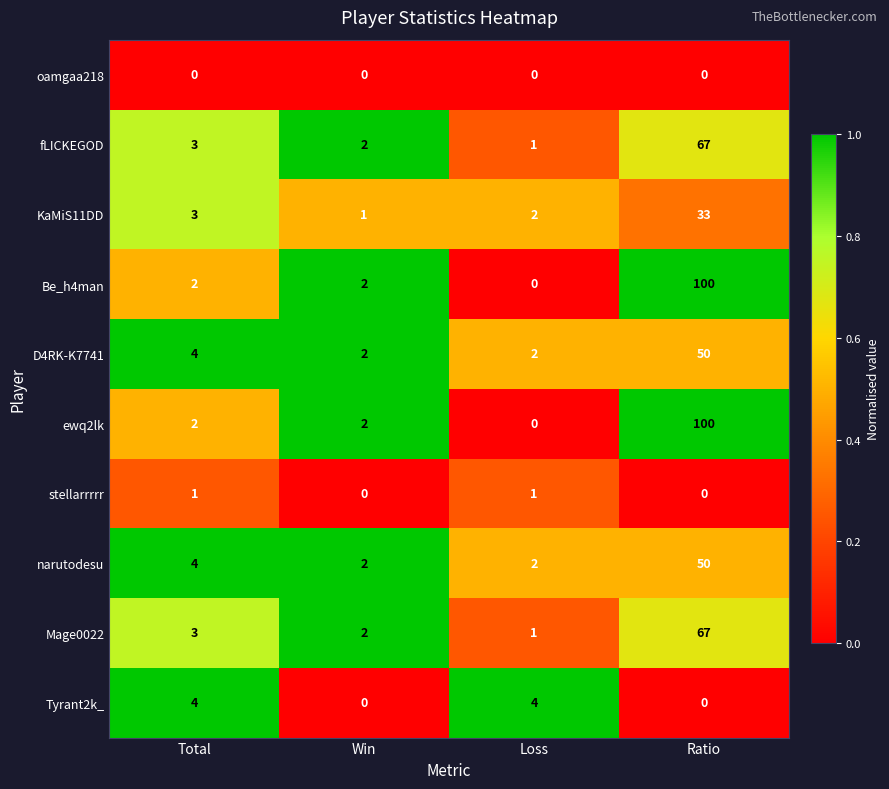

What is the difference between the highest and lowest values at Ratio?

100